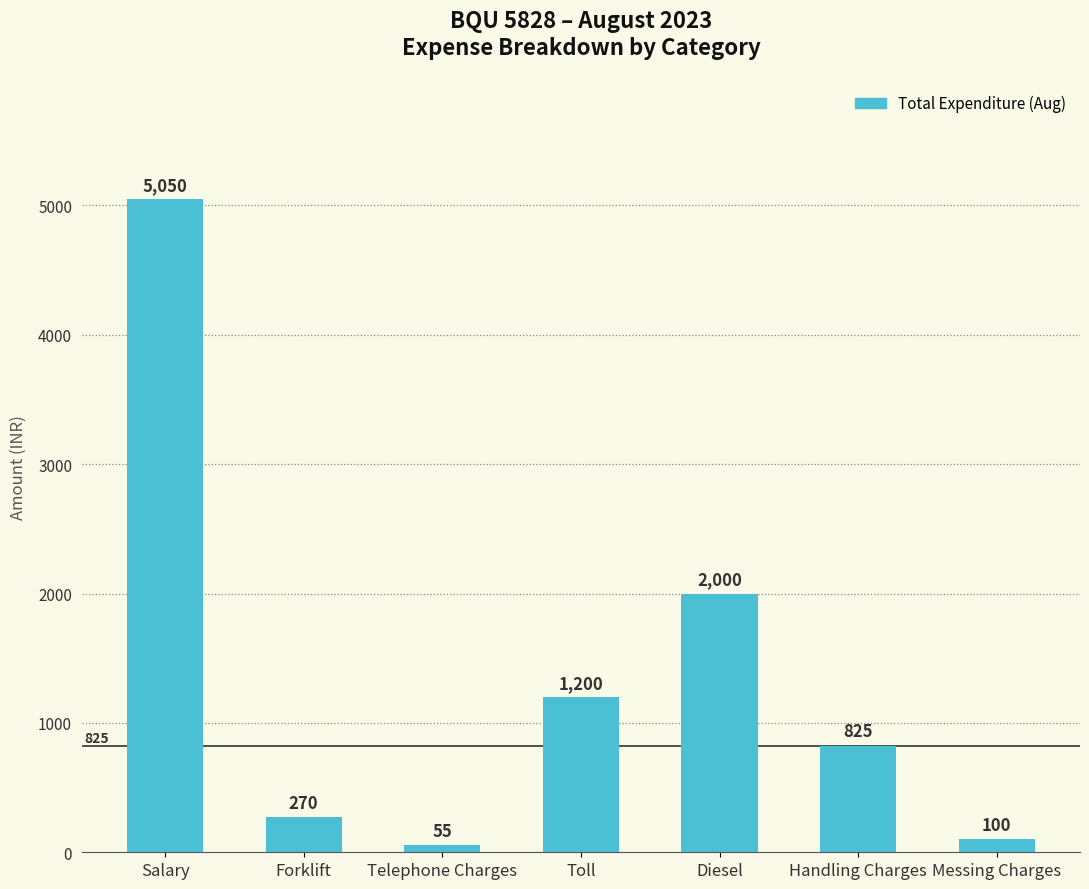

What position from the right is Diesel?

3